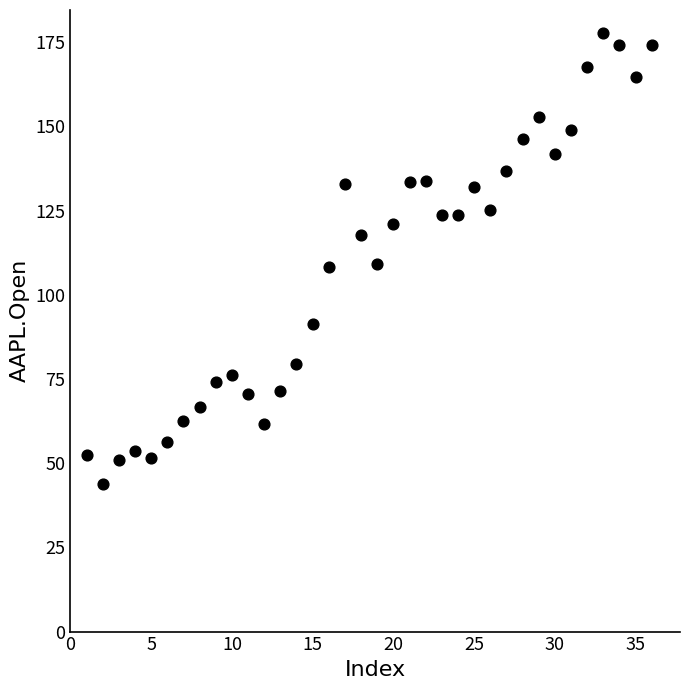

What is the range of Y values (max minus min)?

133.9